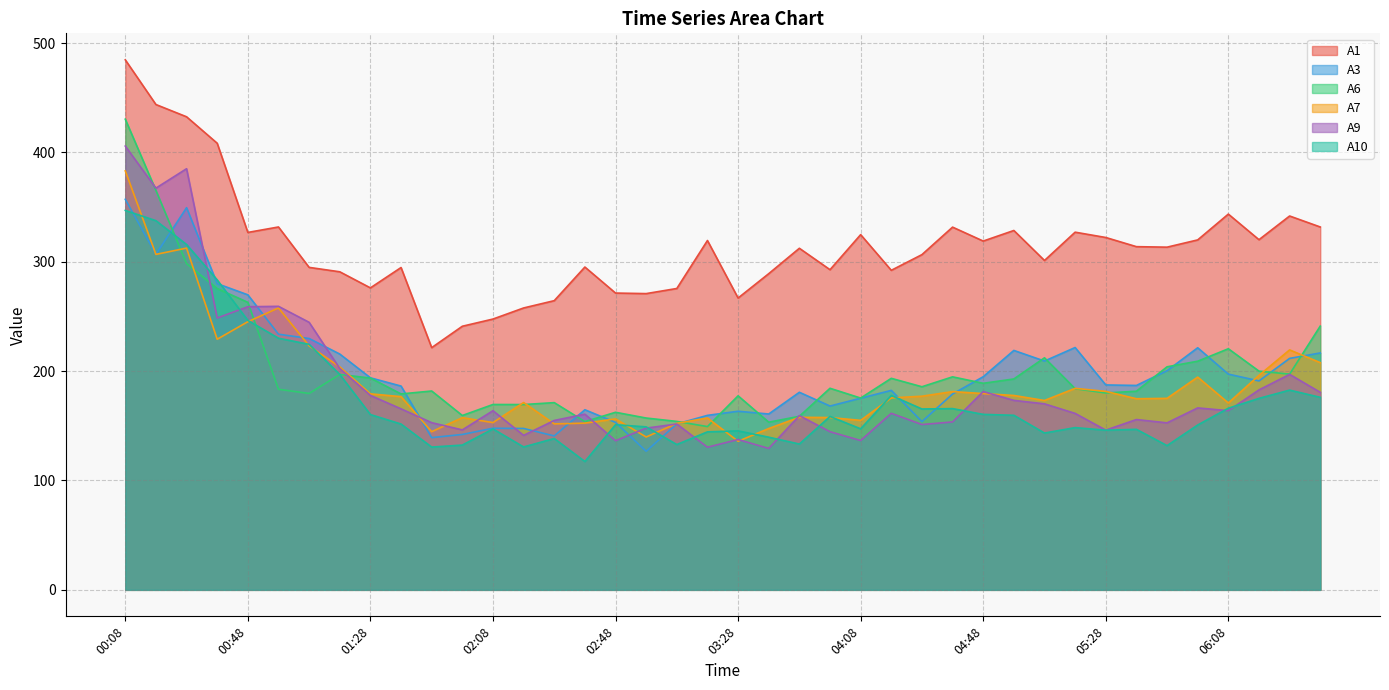

How many lines are shown in the chart?

6